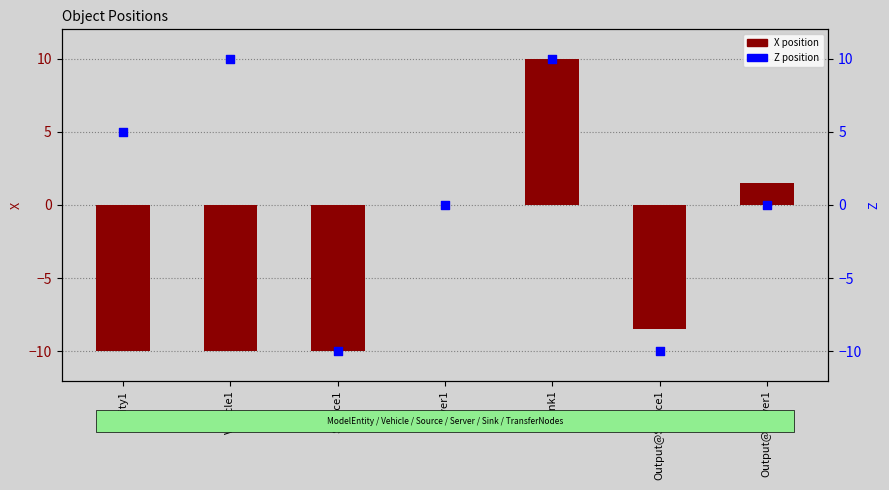

What are all the series names shown in the legend?

X position, Z position